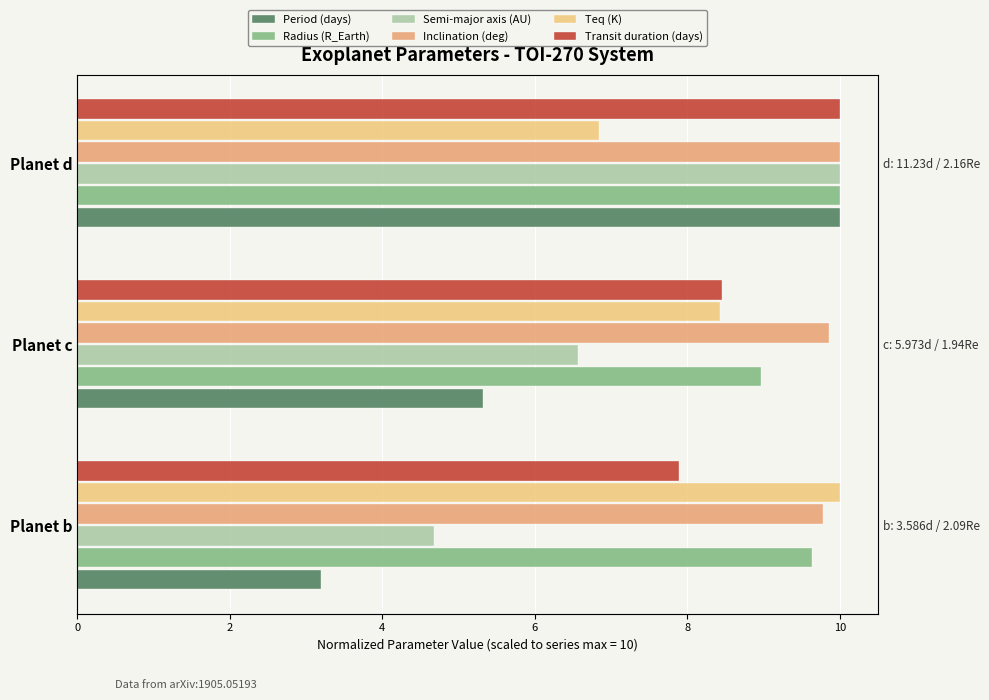

Rank the series at Planet c from lowest to highest value.

Period (days), Semi-major axis (AU), Teq (K), Transit duration (days), Radius (R_Earth), Inclination (deg)